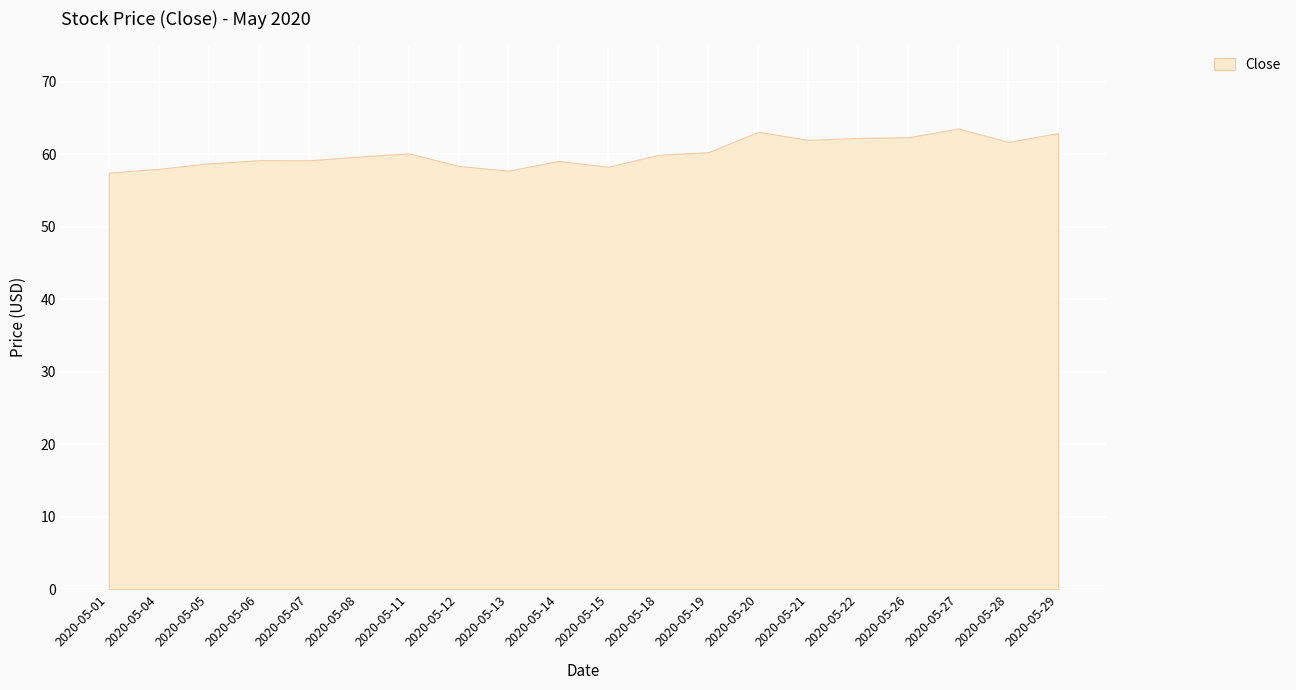

True or false: the data has more than 2 interior local peaks.

True